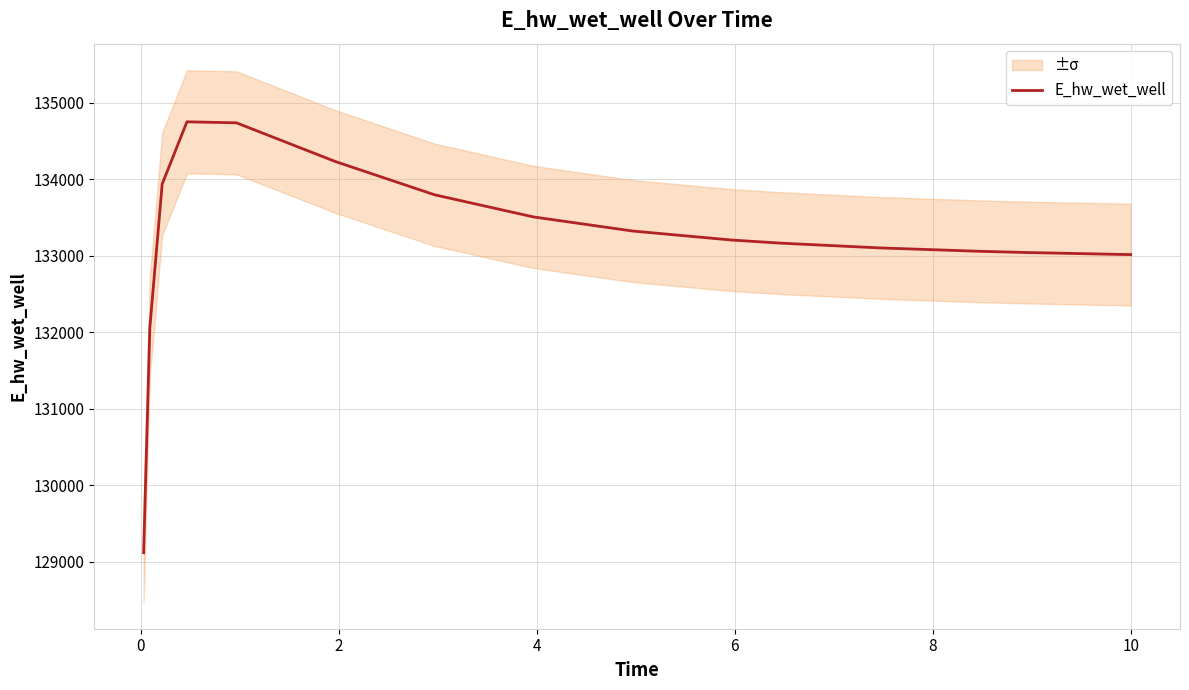

What is the minimum value for E_hw_wet_well?

129115.1